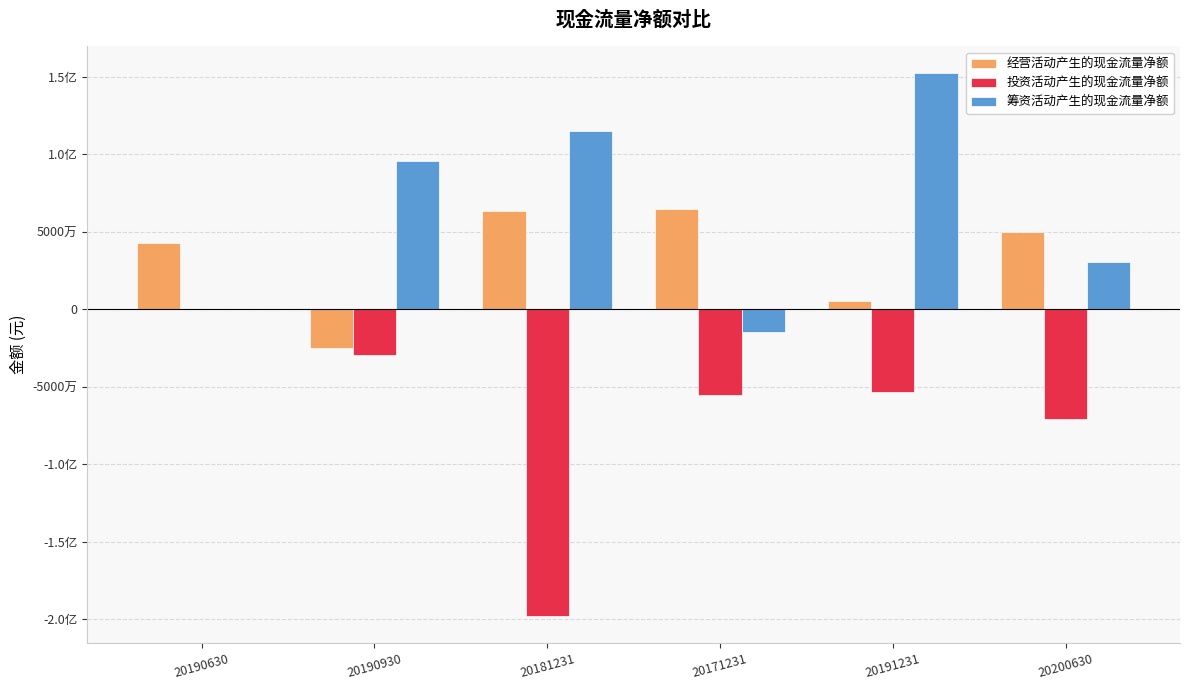

What are all the series names shown in the legend?

经营活动产生的现金流量净额, 投资活动产生的现金流量净额, 筹资活动产生的现金流量净额